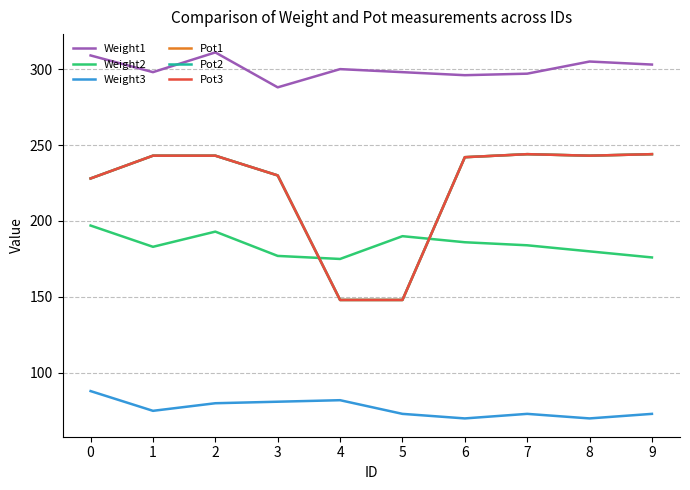

What is the value of the Pot1 point at the 6th from the left?

148